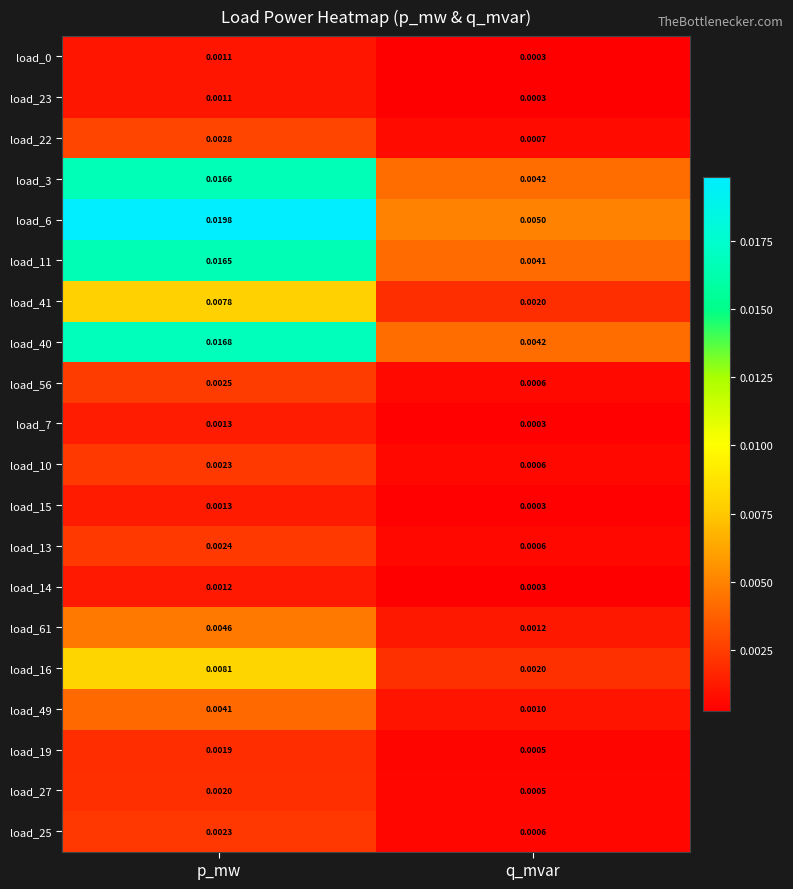

List the labels in order of load_22 value, smallest first.

q_mvar, p_mw